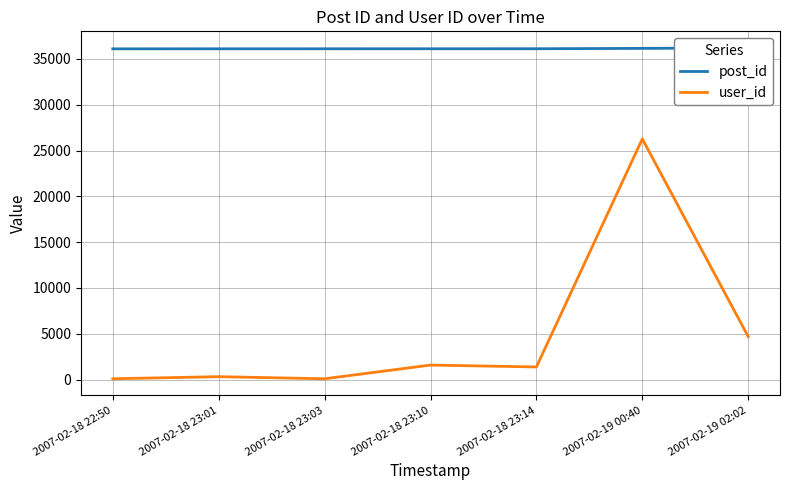

What is the difference between the second highest and second lowest values in the user_id series?

4594